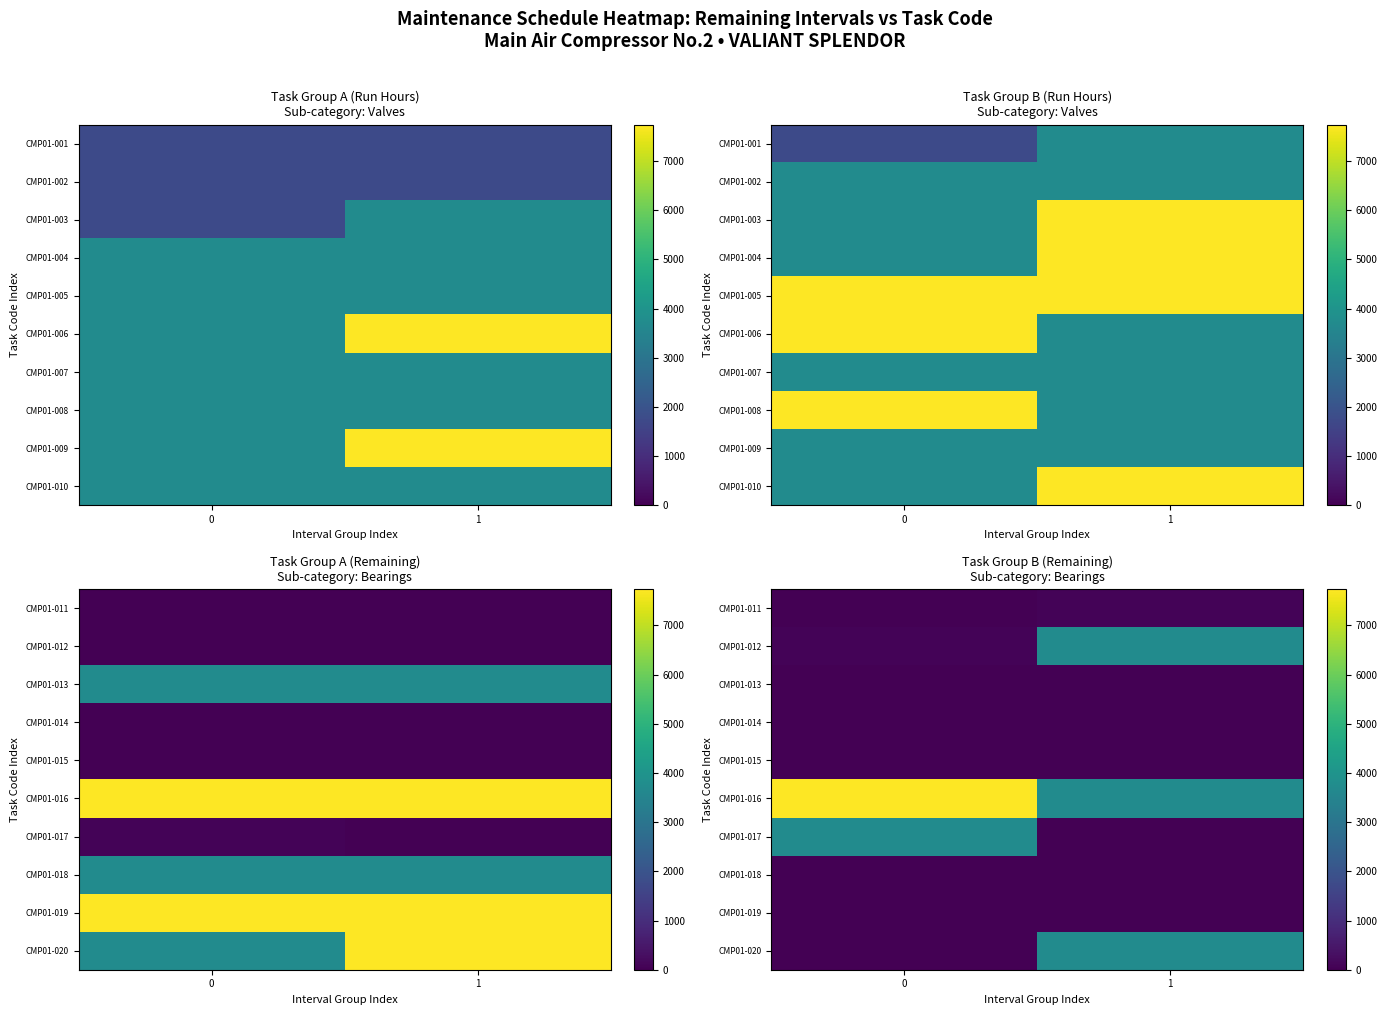

How many values in the CMP01-012 series exceed 3739?

1